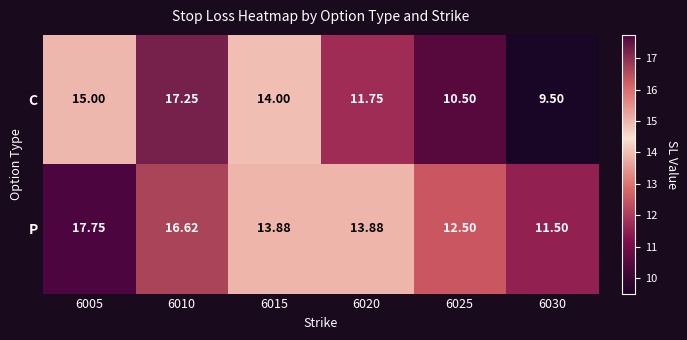

Which series has the largest total across all categories?

P